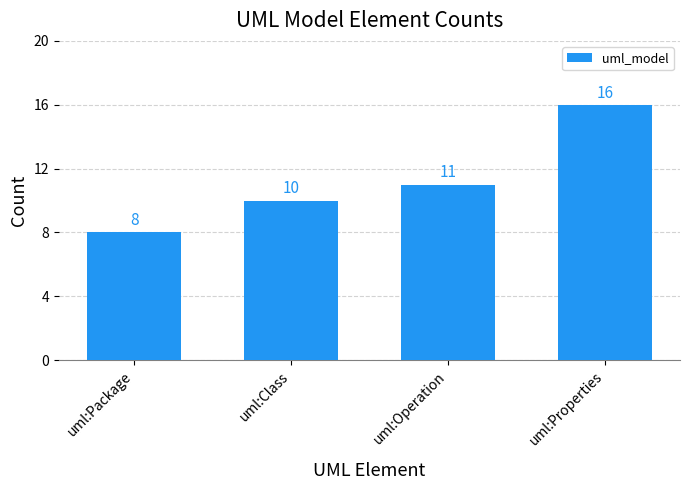

What is the average value?

11